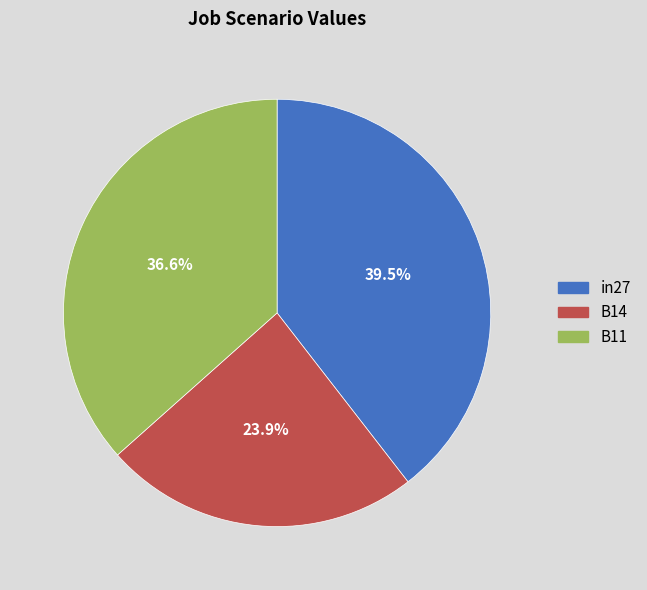

To the nearest percent, what is the combined percentage of in27 and B14?

63%